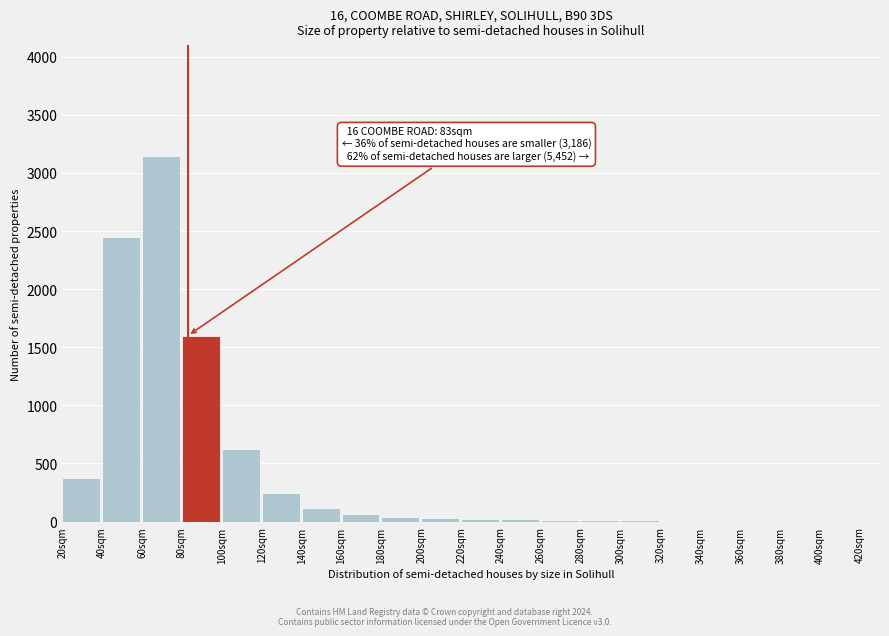

True or false: the data shows 4 at 380sqm.

True